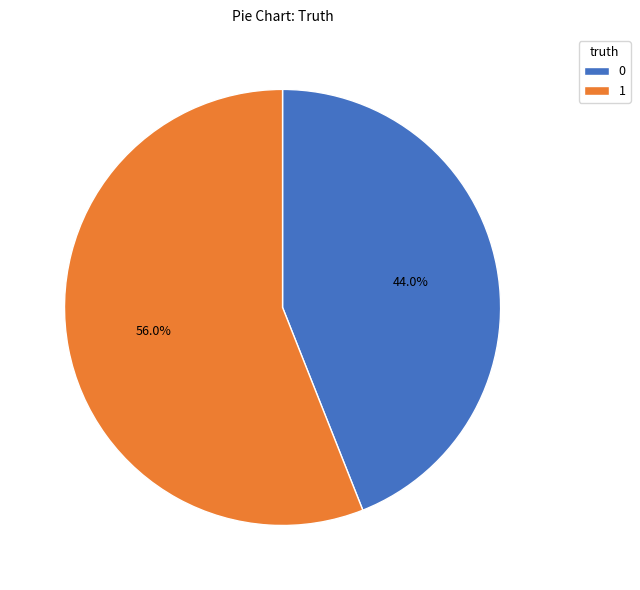

How many segments does this pie chart have?

2